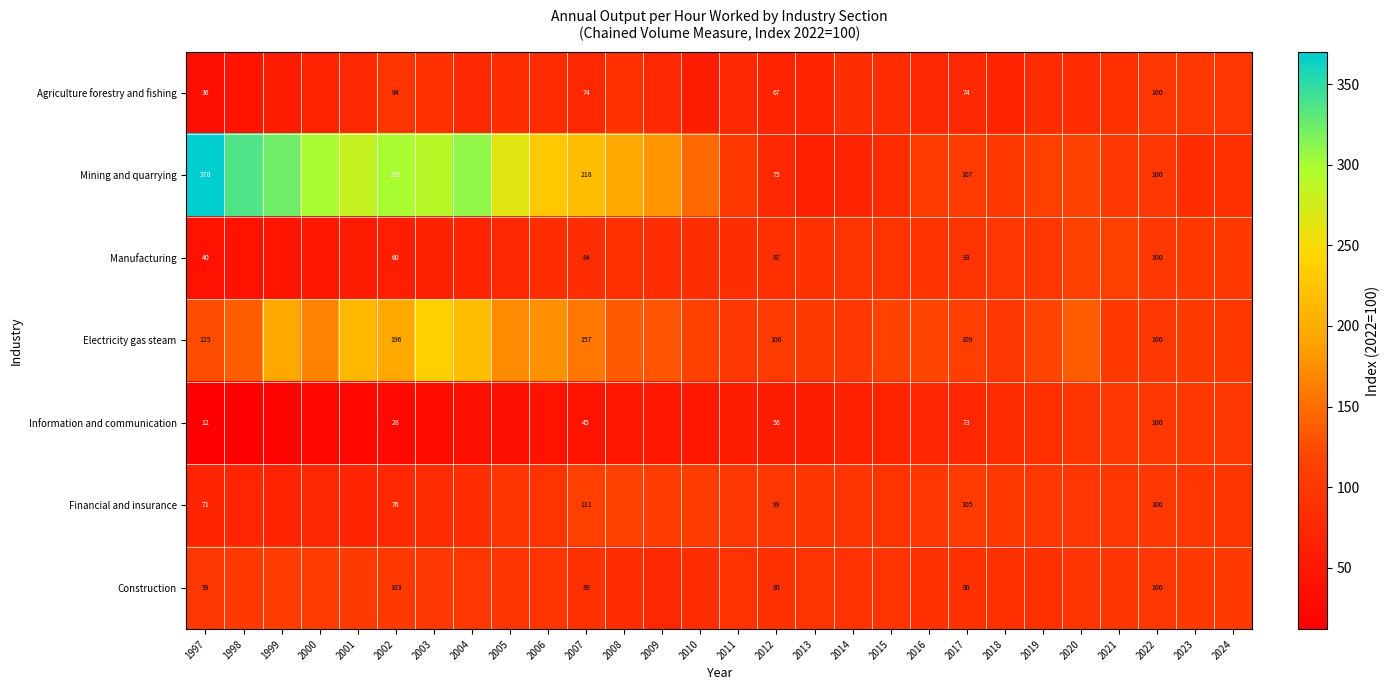

At 2012, list the series in order from largest to smallest.

Electricity gas steam, Financial and insurance, Construction, Manufacturing, Mining and quarrying, Agriculture forestry and fishing, Information and communication